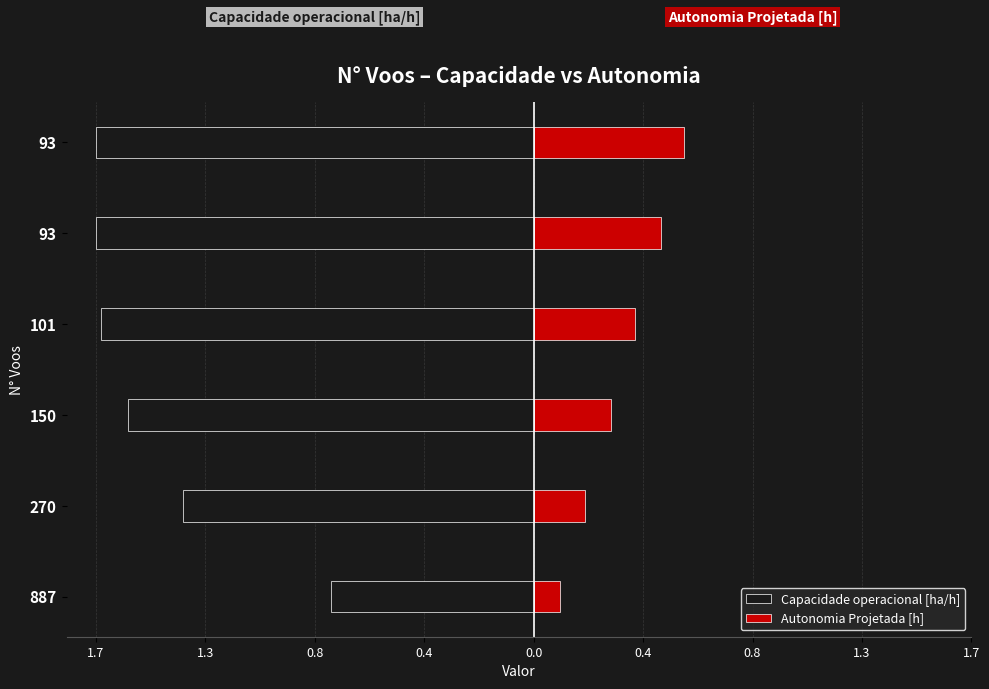

What is the average value of the Autonomia Projetada [h] series?

0.3